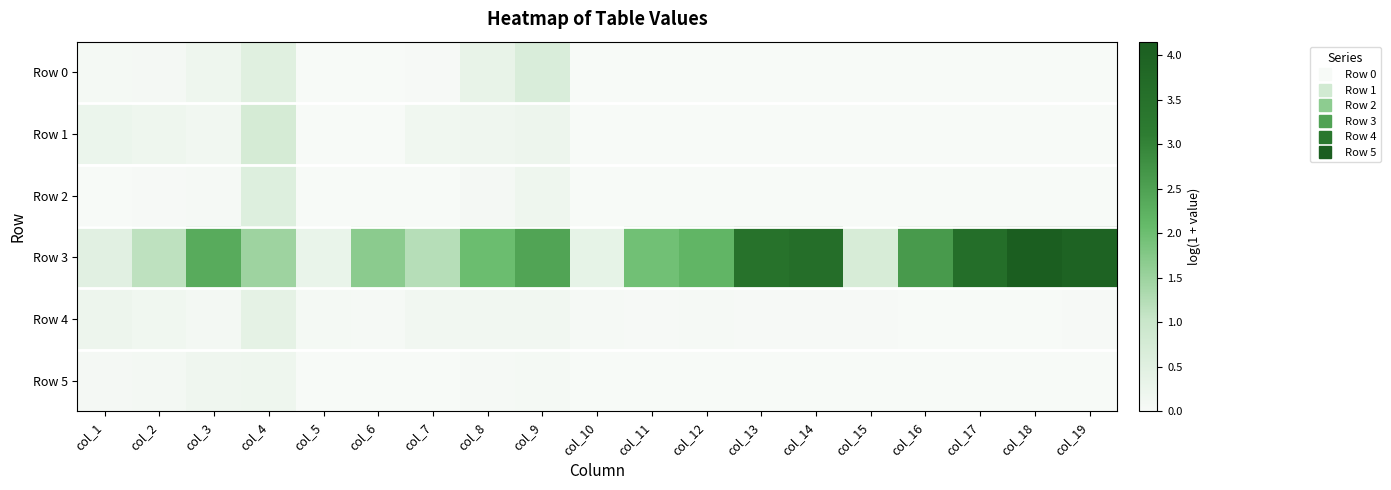

What is the total value across all series at col_14?

3.6